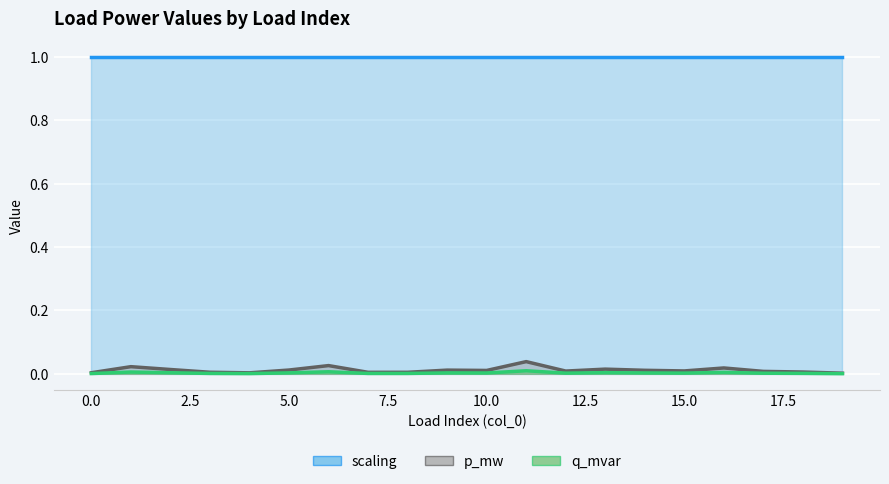

Which label corresponds to the largest value in the chart?

11